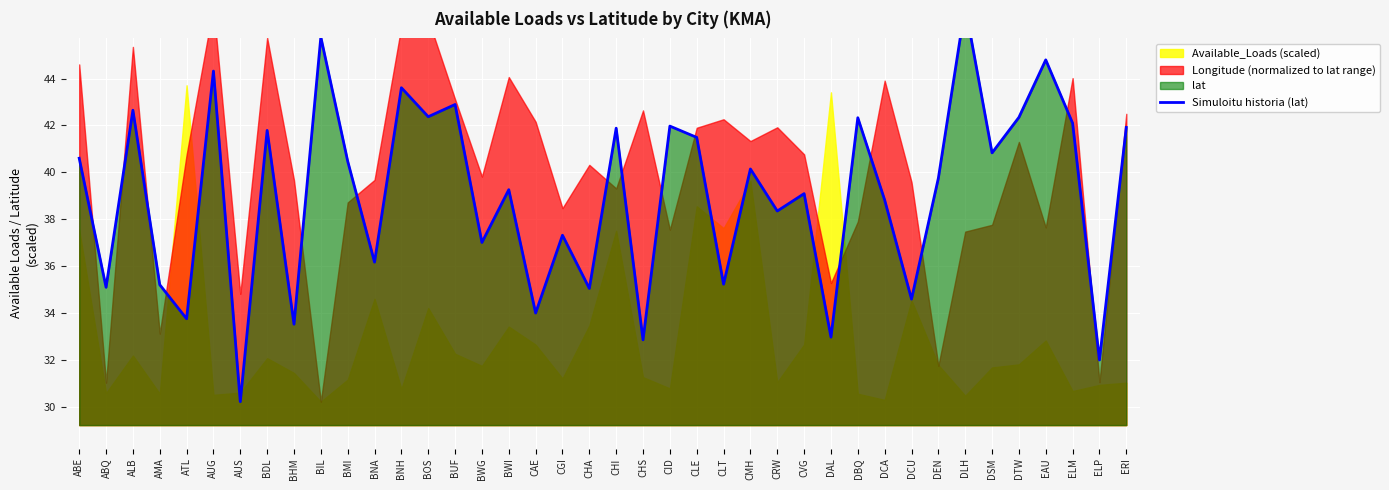

True or false: there are more than 2 points higher than both neighbors.

True